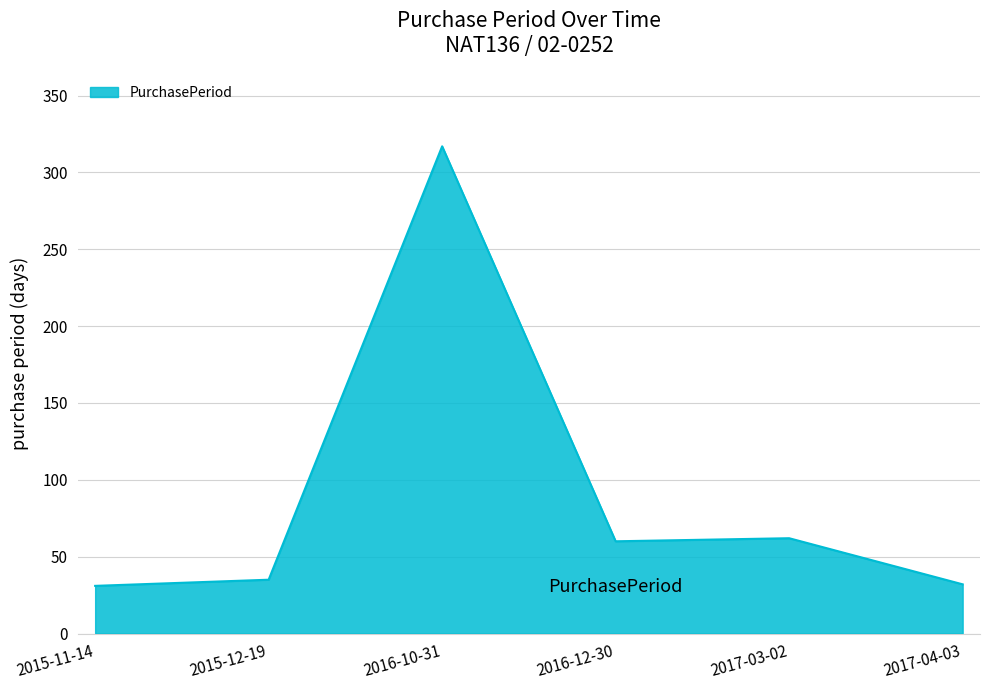

Where is the first local maximum?

2016-10-31